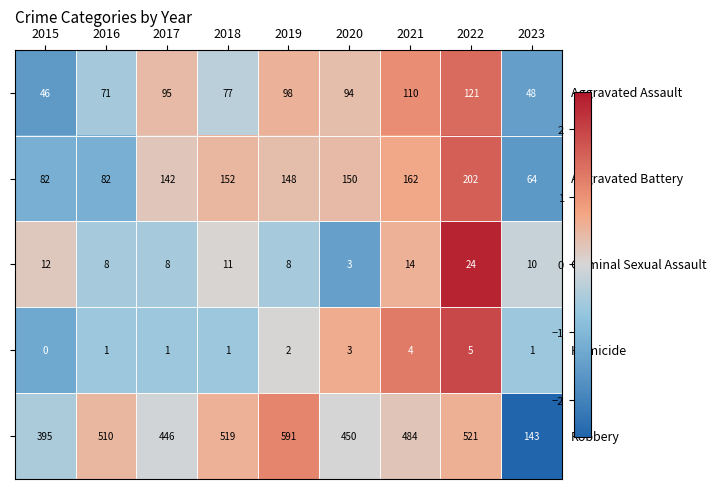

How many distinct data groups are displayed?

5